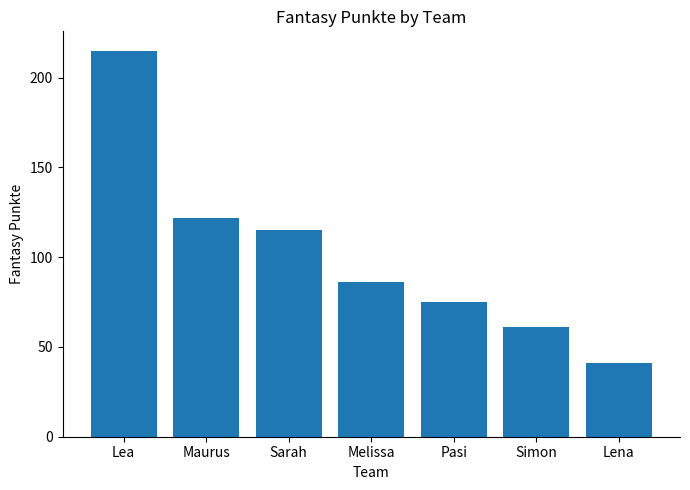

How many values are below 86?

3